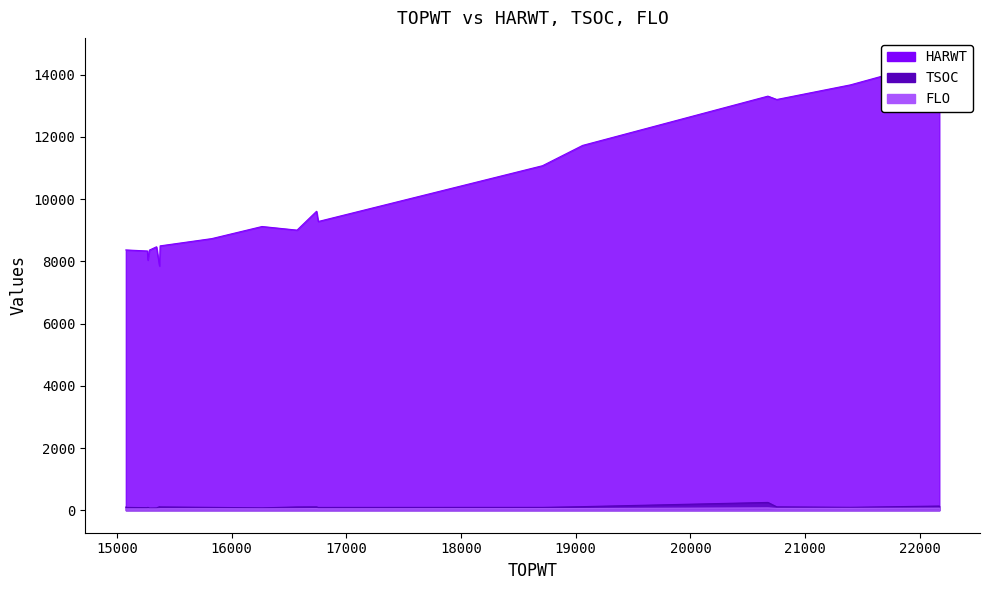

What is the spread (max minus min) of values at 16571?

8956